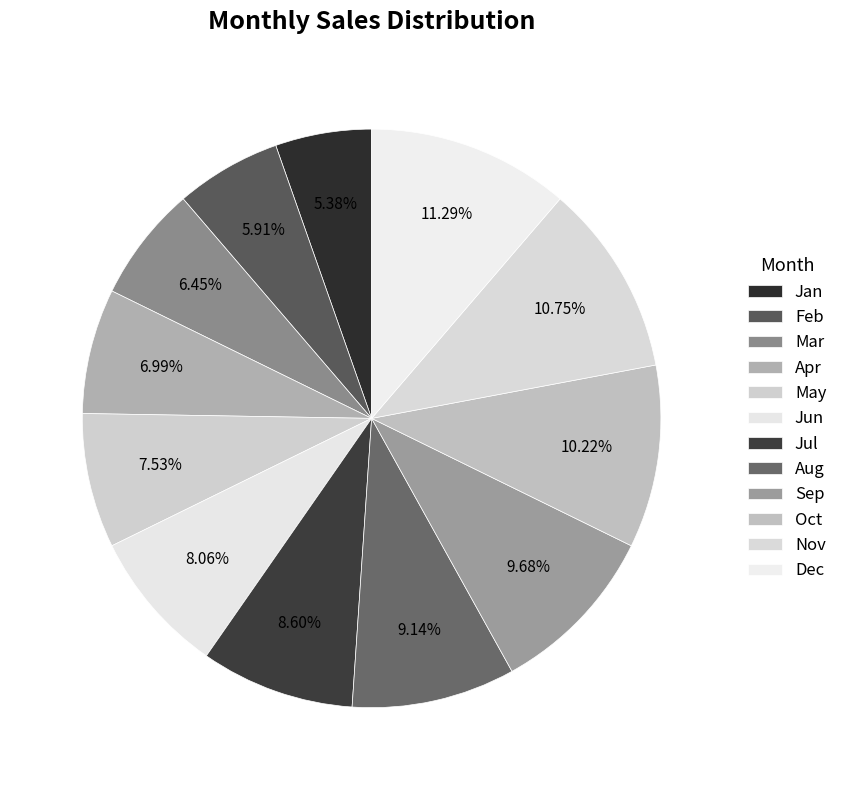

To the nearest percent, what is the difference between the largest and smallest slice percentages?

6%